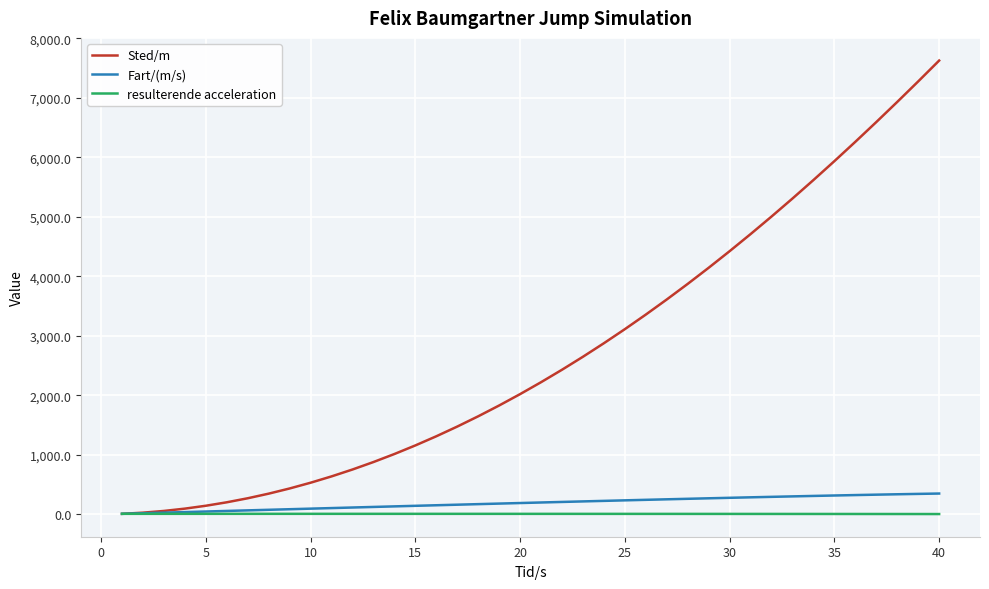

List the series in order of their peak value, lowest first.

resulterende acceleration, Fart/(m/s), Sted/m